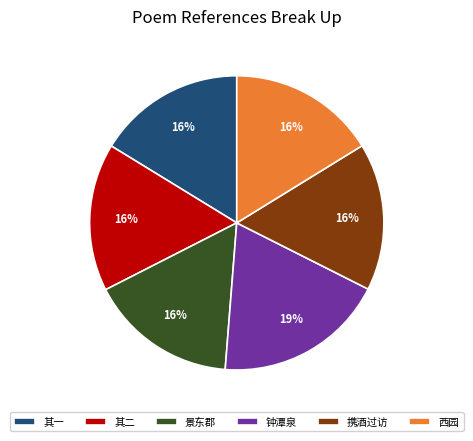

How many slices are in this pie chart?

6